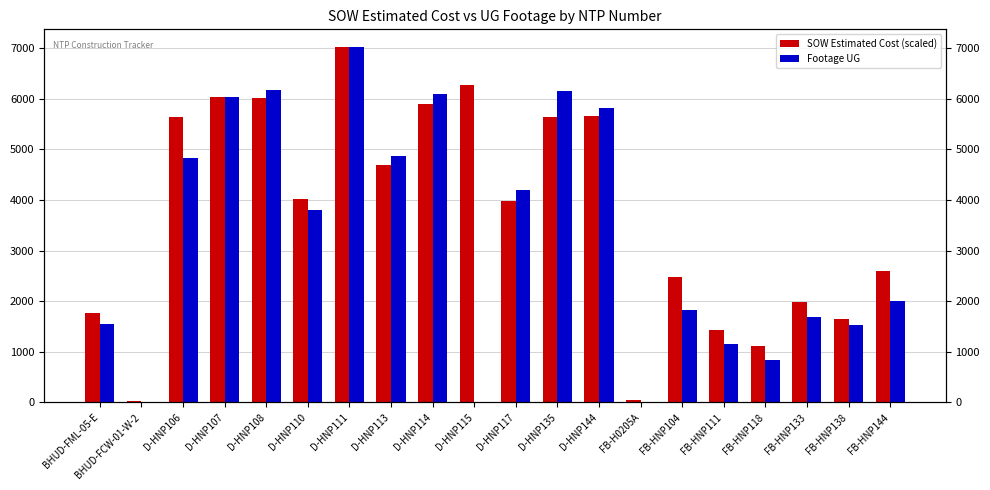

What is the label of the 5th bar from the right?

FB-HNP111